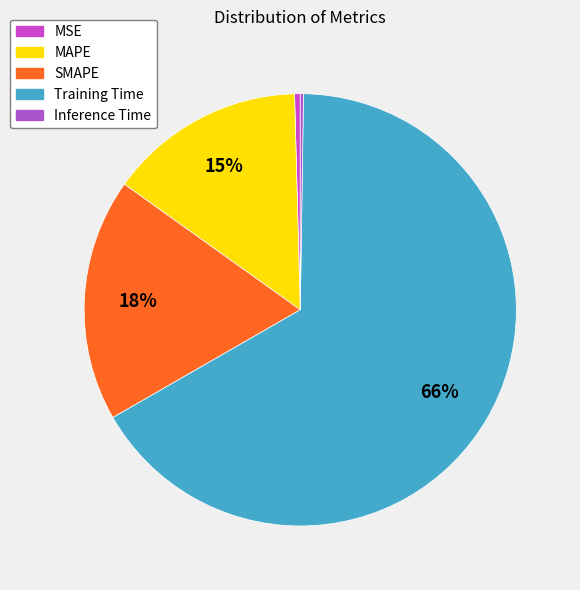

What is the total percentage of MAPE and MSE?

15.1%